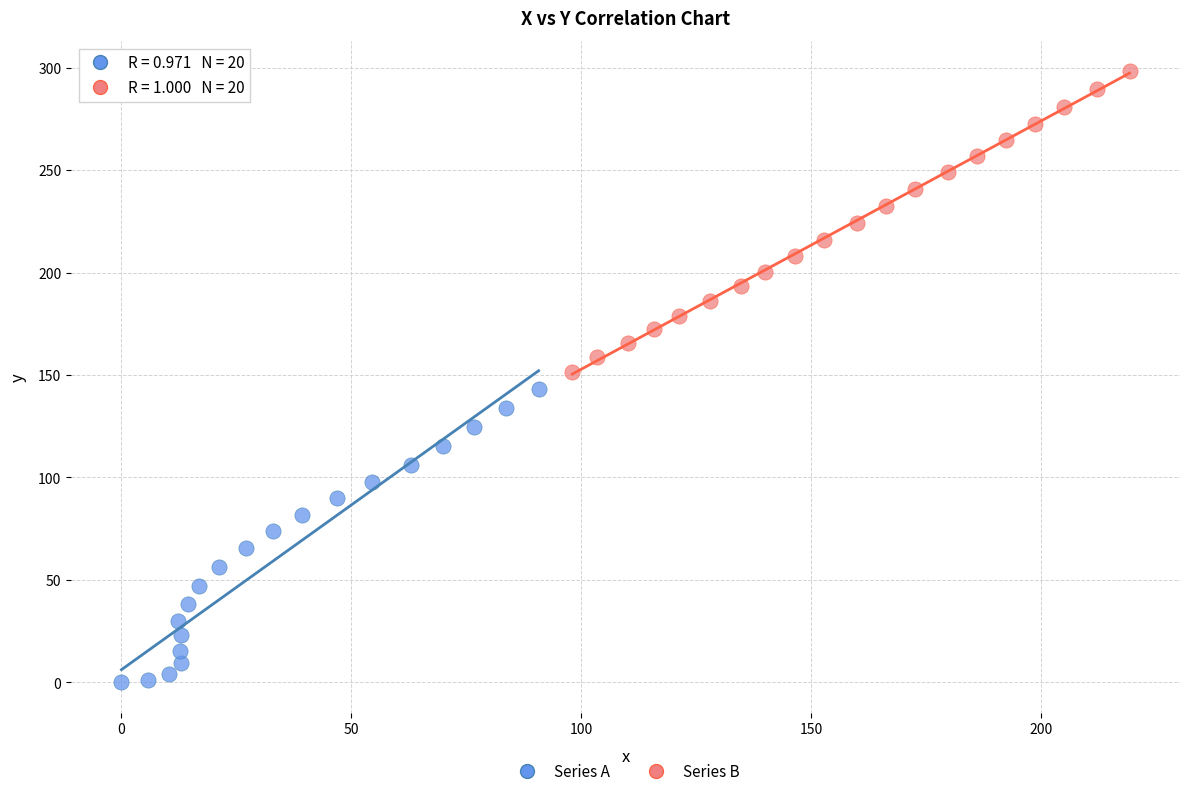

Which series reaches the maximum Y coordinate?

Series B